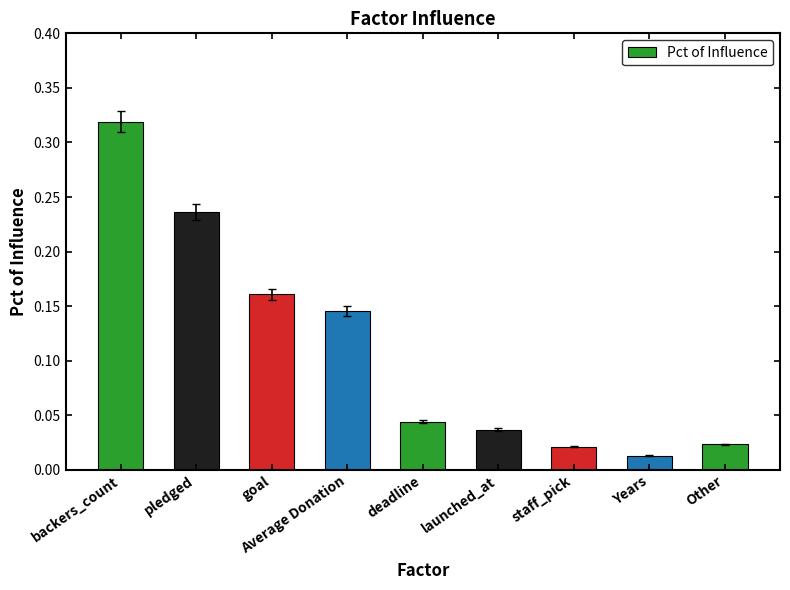

Which label corresponds to the smallest value in the chart?

Years